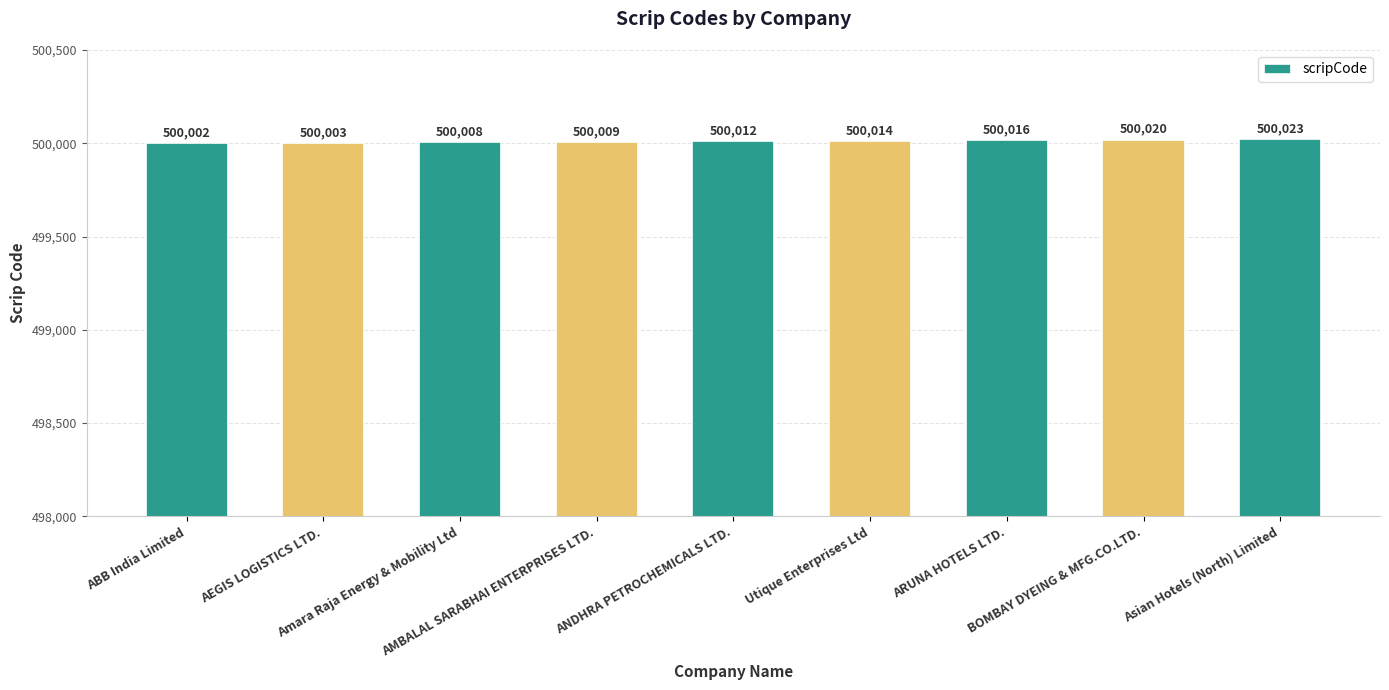

True or false: the data shows 785254 at Utique Enterprises Ltd.

False